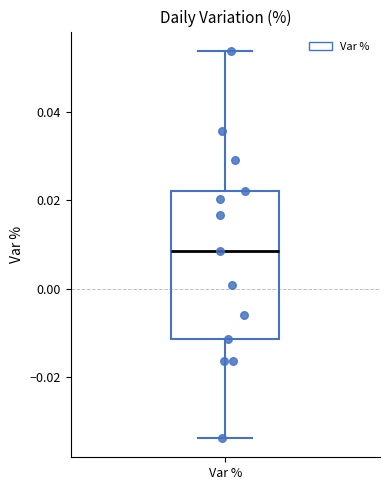

Read this box plot against the y-axis: the position of the median line, the range covered by the box, and the ends of both whiskers. The values are not printed on the chart, so give them approximately, as read against the axis.

median 0.008, box -0.012 to 0.022, whiskers -0.034 to 0.054